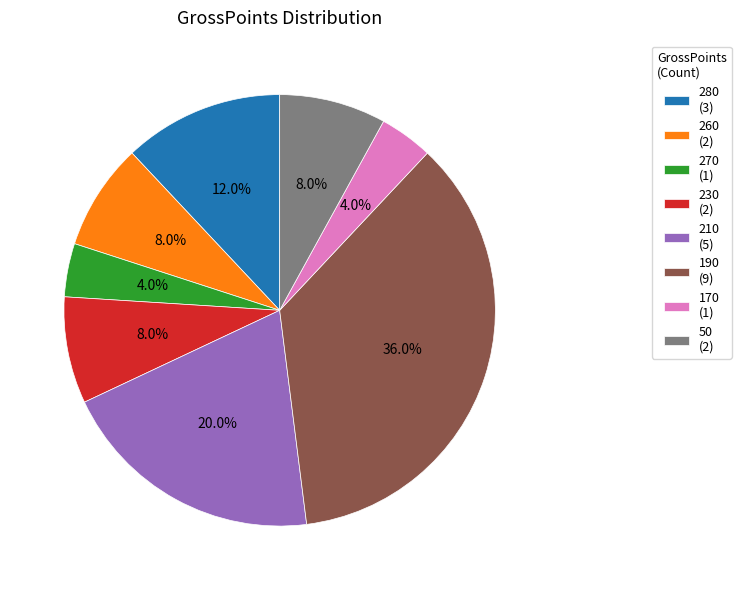

What portion of the pie excludes 210?

80.0%